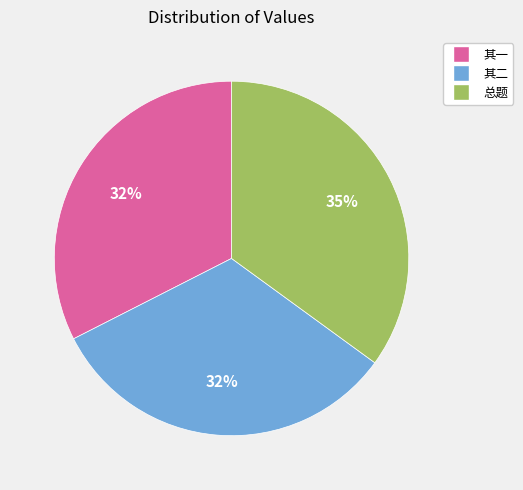

To the nearest percent, what percentage of the pie is 其二?

32%